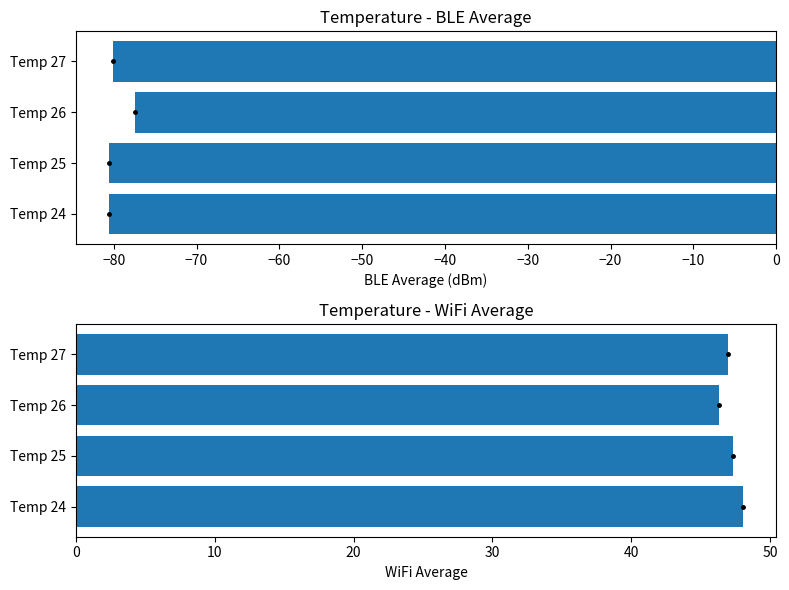

Does the chart contain any negative values?

Yes